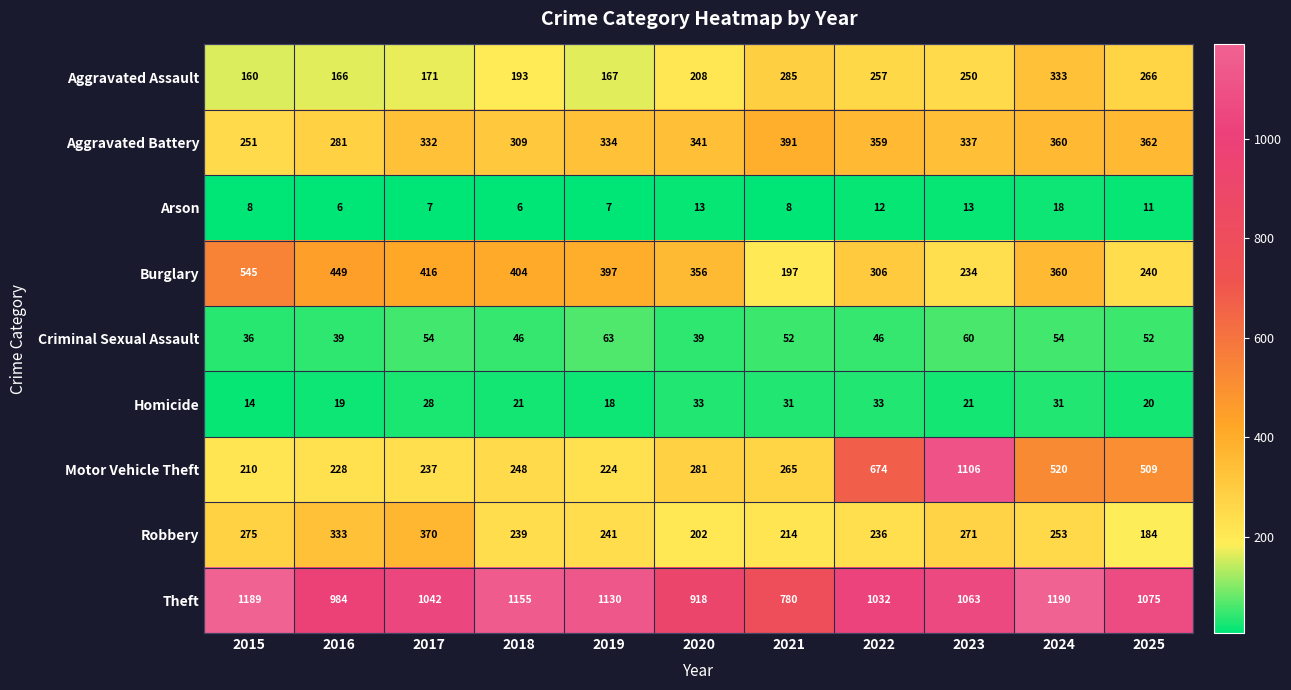

Rank the series at 2016 from lowest to highest value.

Arson, Homicide, Criminal Sexual Assault, Aggravated Assault, Motor Vehicle Theft, Aggravated Battery, Robbery, Burglary, Theft